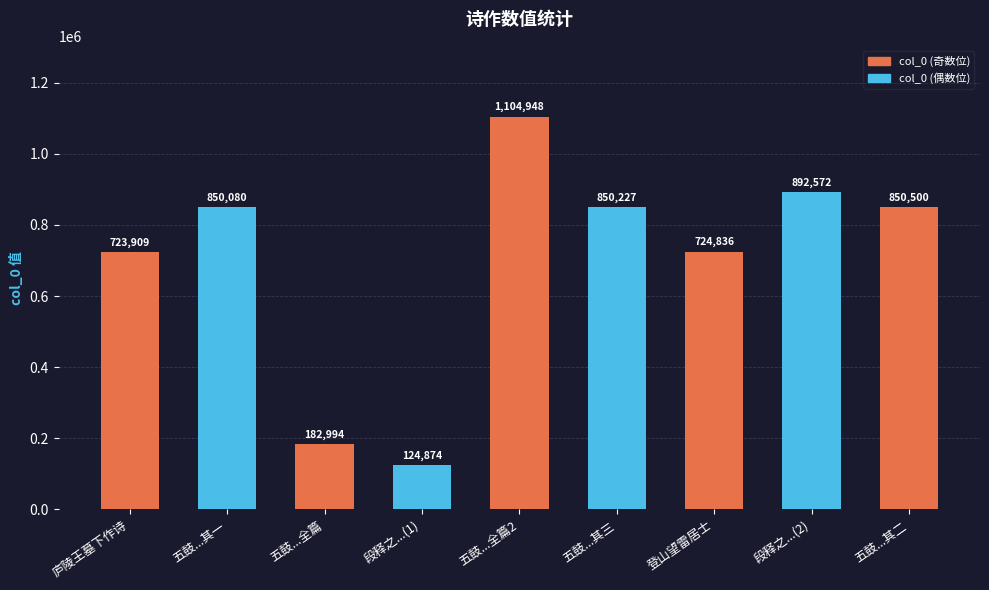

Rank the categories by value from highest to lowest.

五鼓...全篇2, 段释之...(2), 五鼓...其二, 五鼓...其三, 五鼓...其一, 登山望雷居士, 庐陵王墓下作诗, 五鼓...全篇, 段释之...(1)